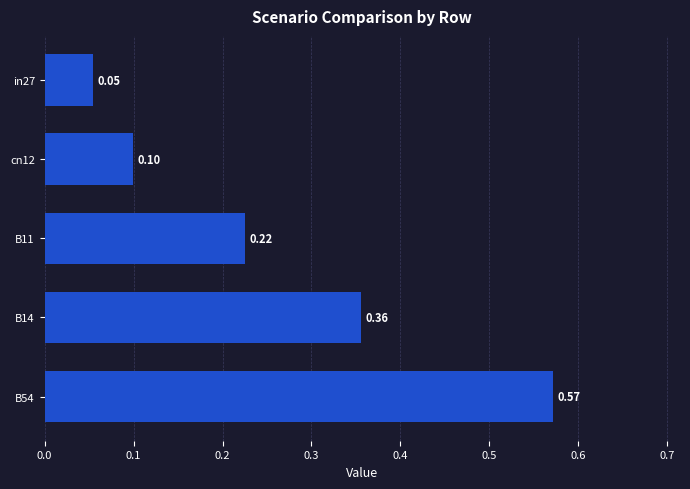

Count the number of data series in this chart.

1